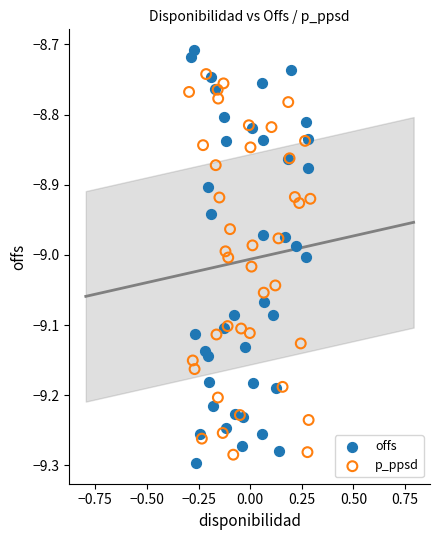

Which series has the widest spread of Y values?

offs